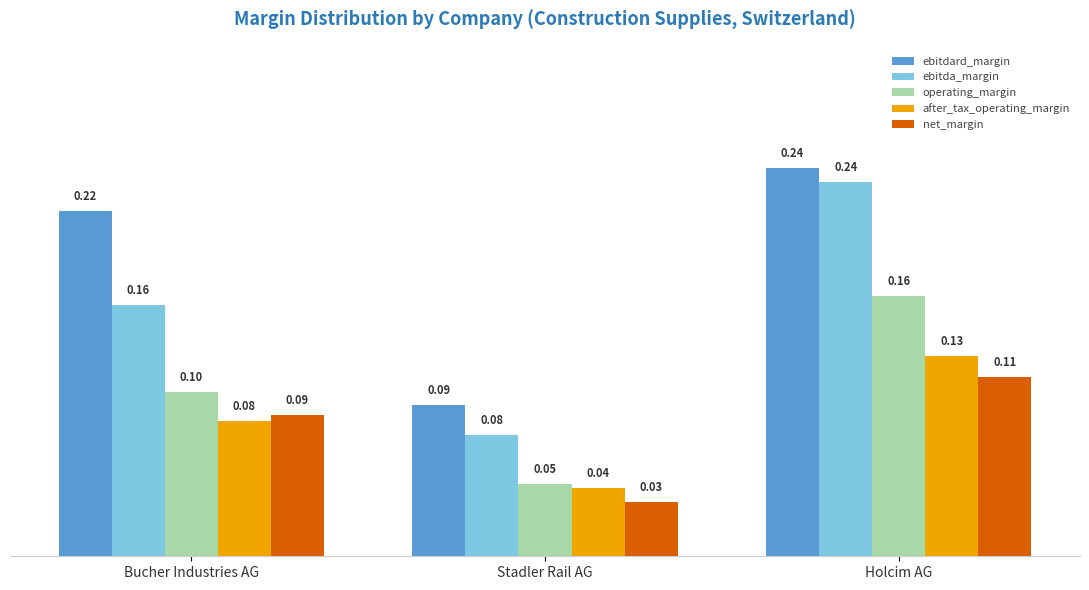

At which label does ebitda_margin reach its peak?

Holcim AG